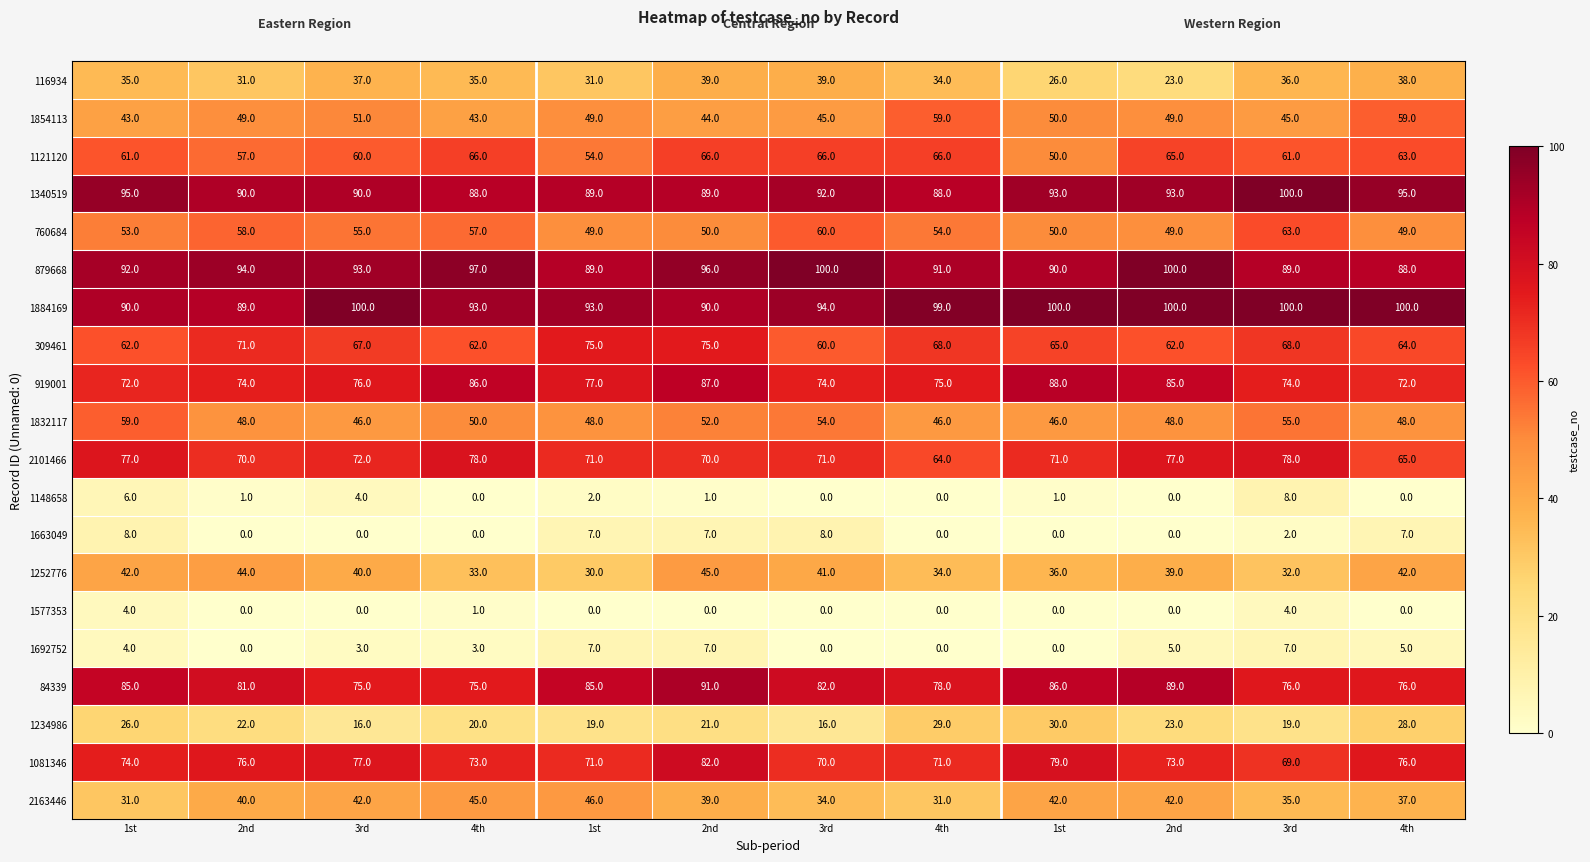

What is the total value across all series at 3rd?

1004